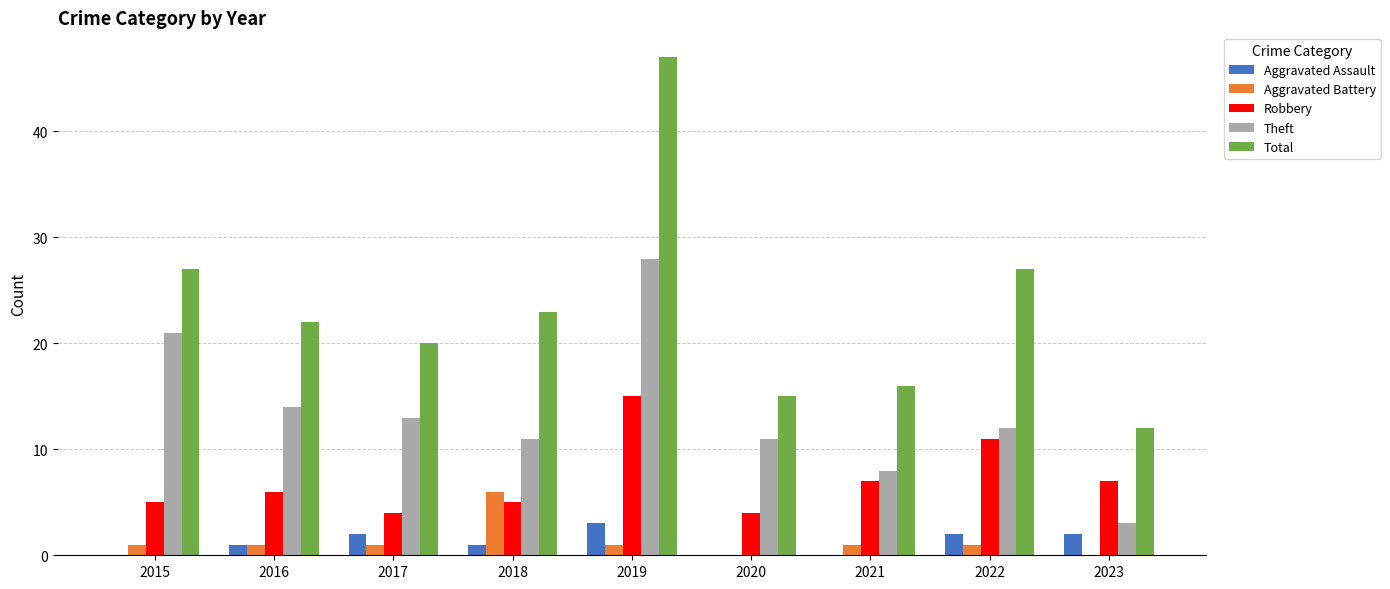

What value does the Theft series have at 2020?

11